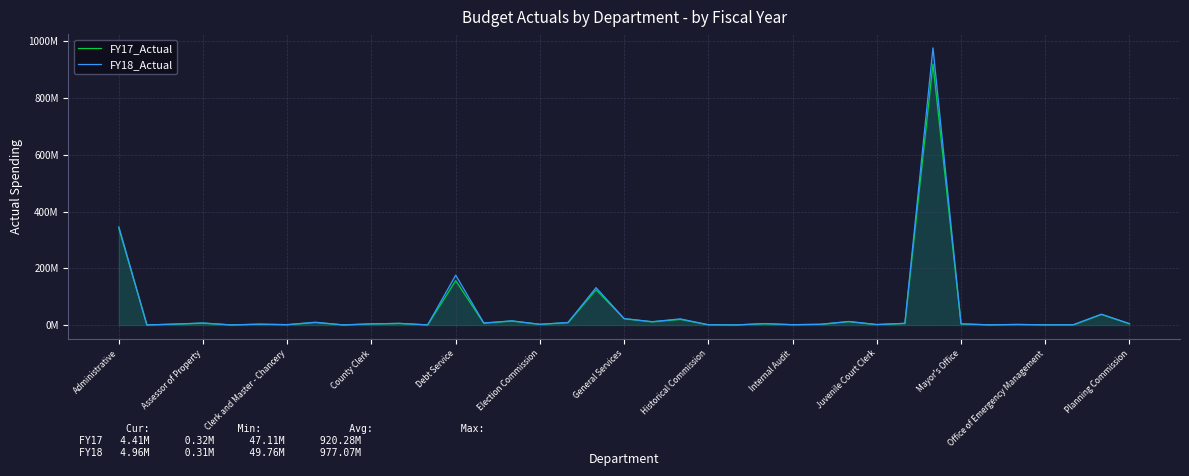

What is the value of the FY18_Actual point at the 29th from the left?

6084985.5